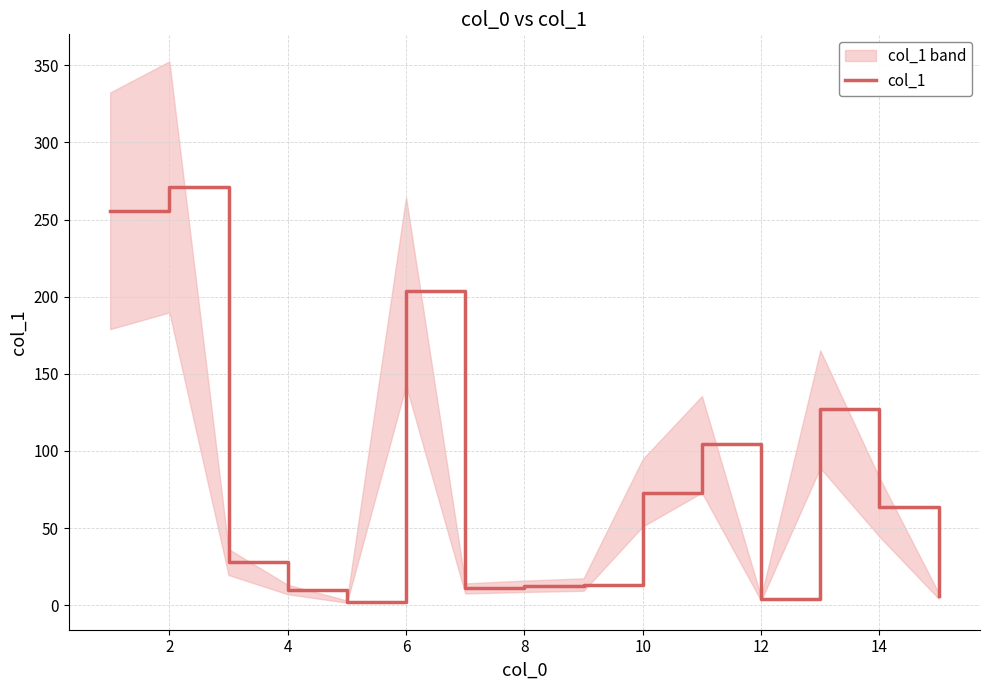

True or false: col_1 has a value of 25.0 at 14.

False